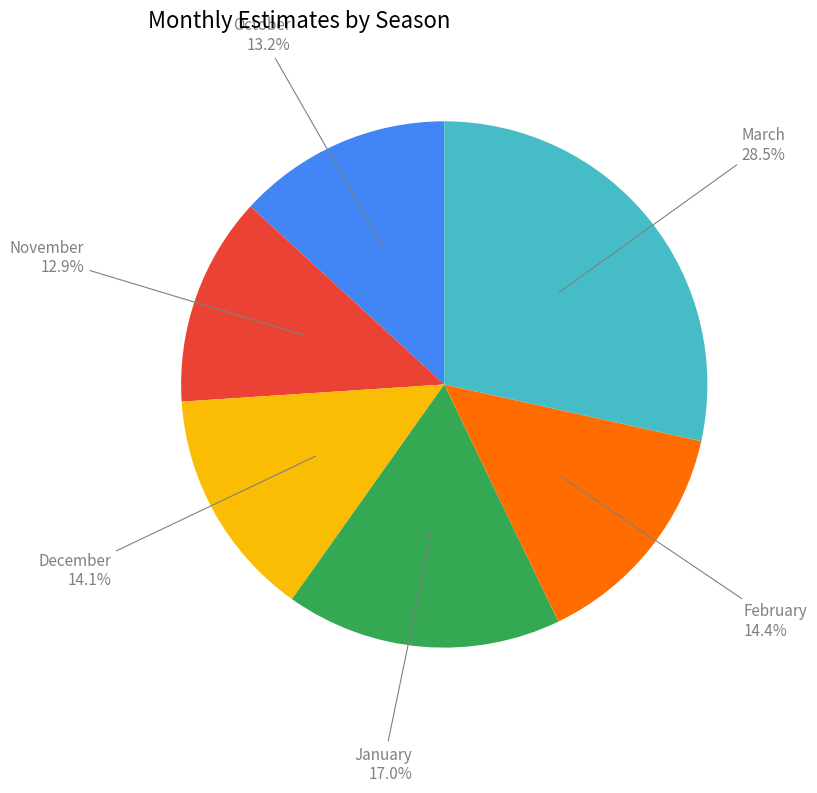

Is there a majority slice in this chart?

No